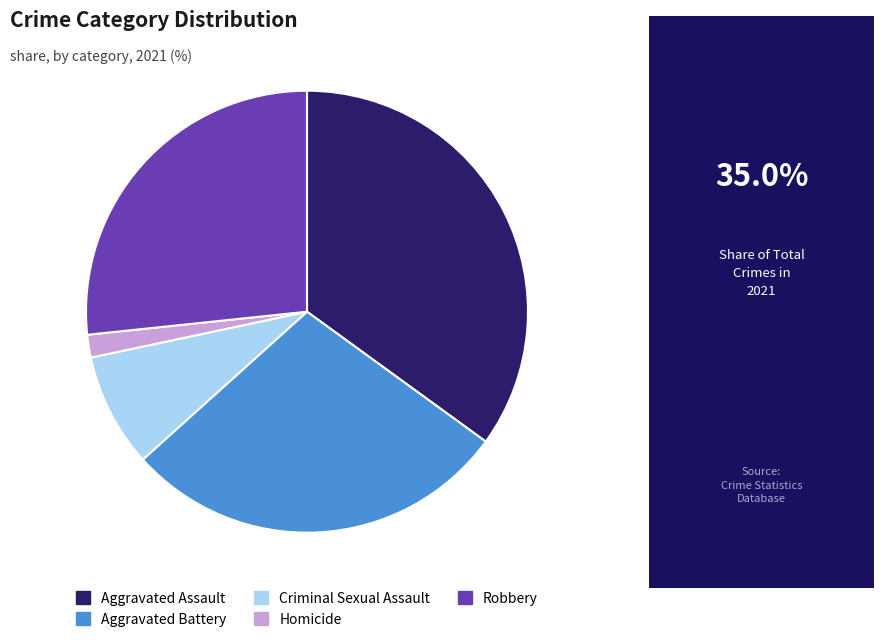

Does Robbery represent more than half of the total?

No